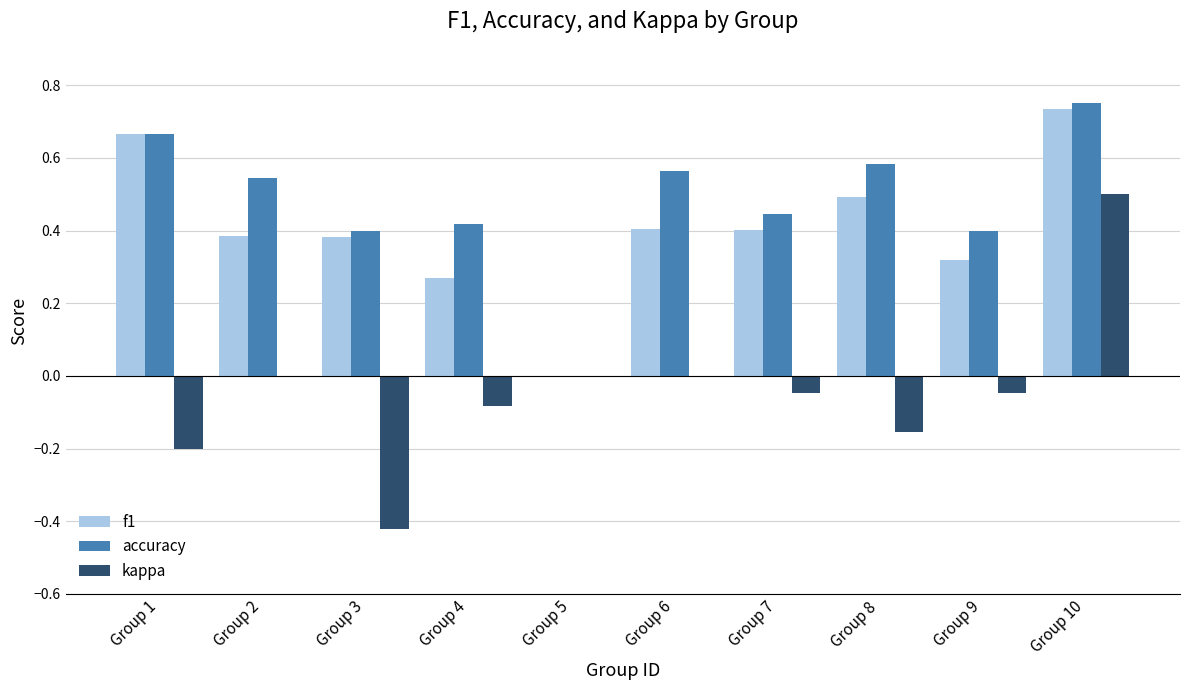

How many values in f1 are above zero?

9